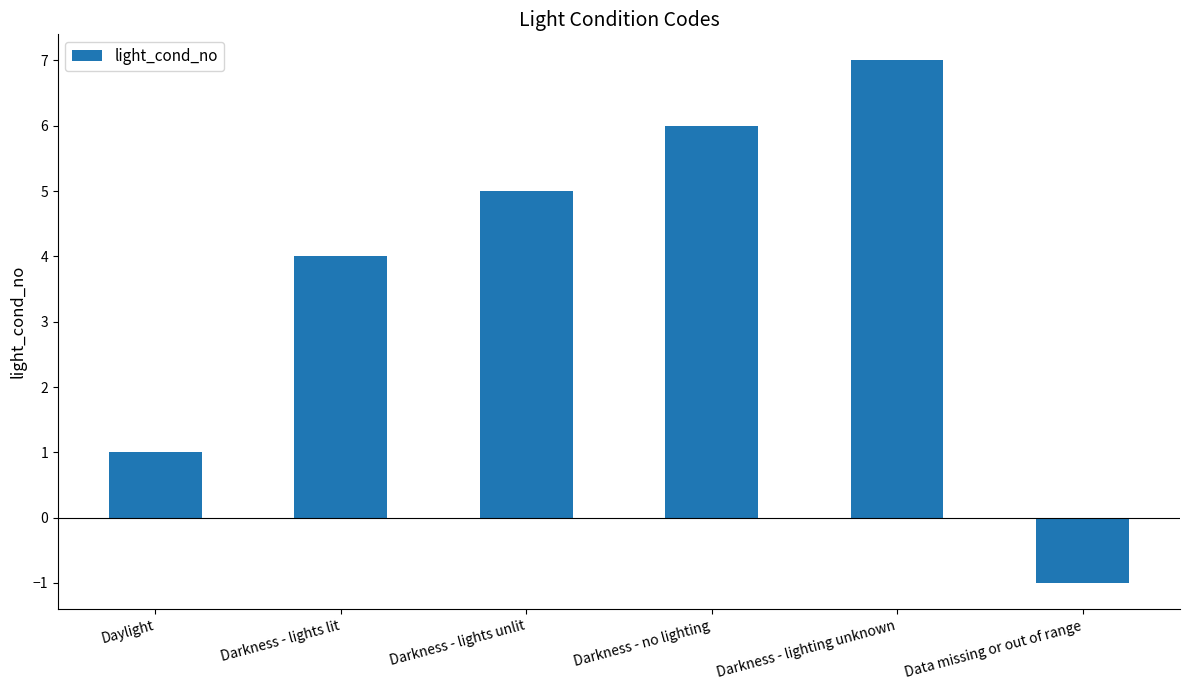

Reading right to left, what are all the values shown in this chart?

Data missing or out of range=-1	Darkness - lighting unknown=7	Darkness - no lighting=6	Darkness - lights unlit=5	Darkness - lights lit=4	Daylight=1